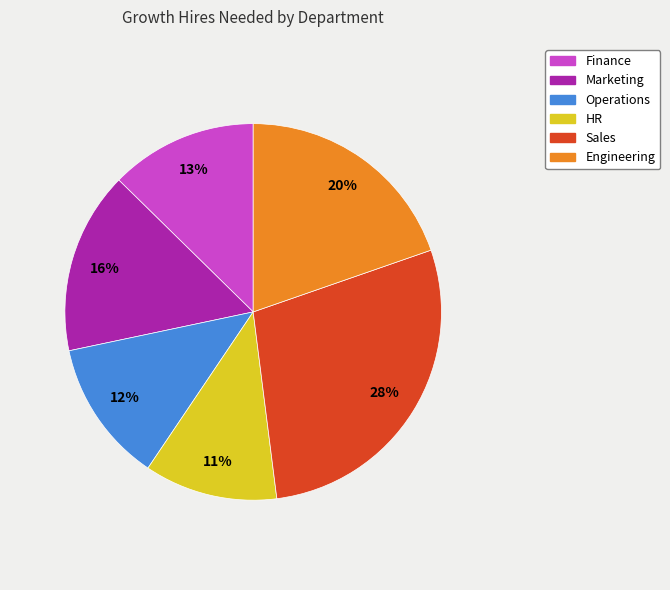

Is it true that Sales is 28% of the pie?

True